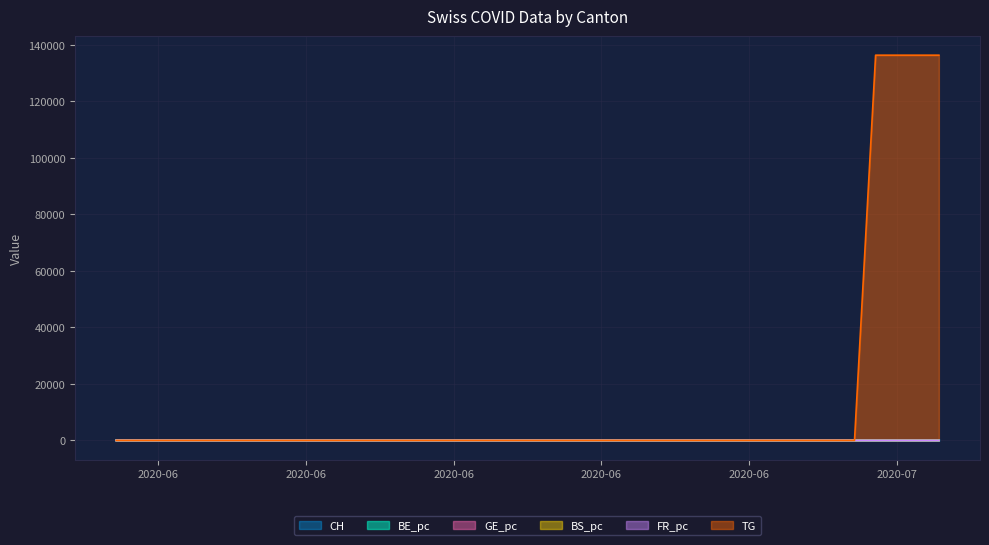

Is the value of TG at 17 greater than the value of GE_pc at 10?

No